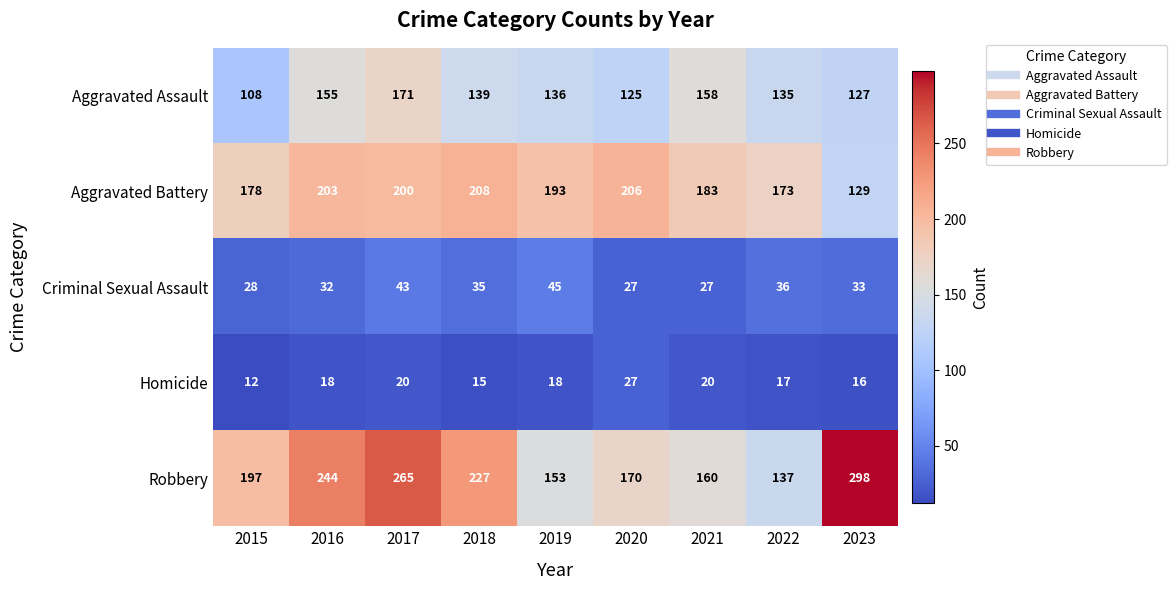

At 2017, list the series in order from smallest to largest.

Homicide, Criminal Sexual Assault, Aggravated Assault, Aggravated Battery, Robbery